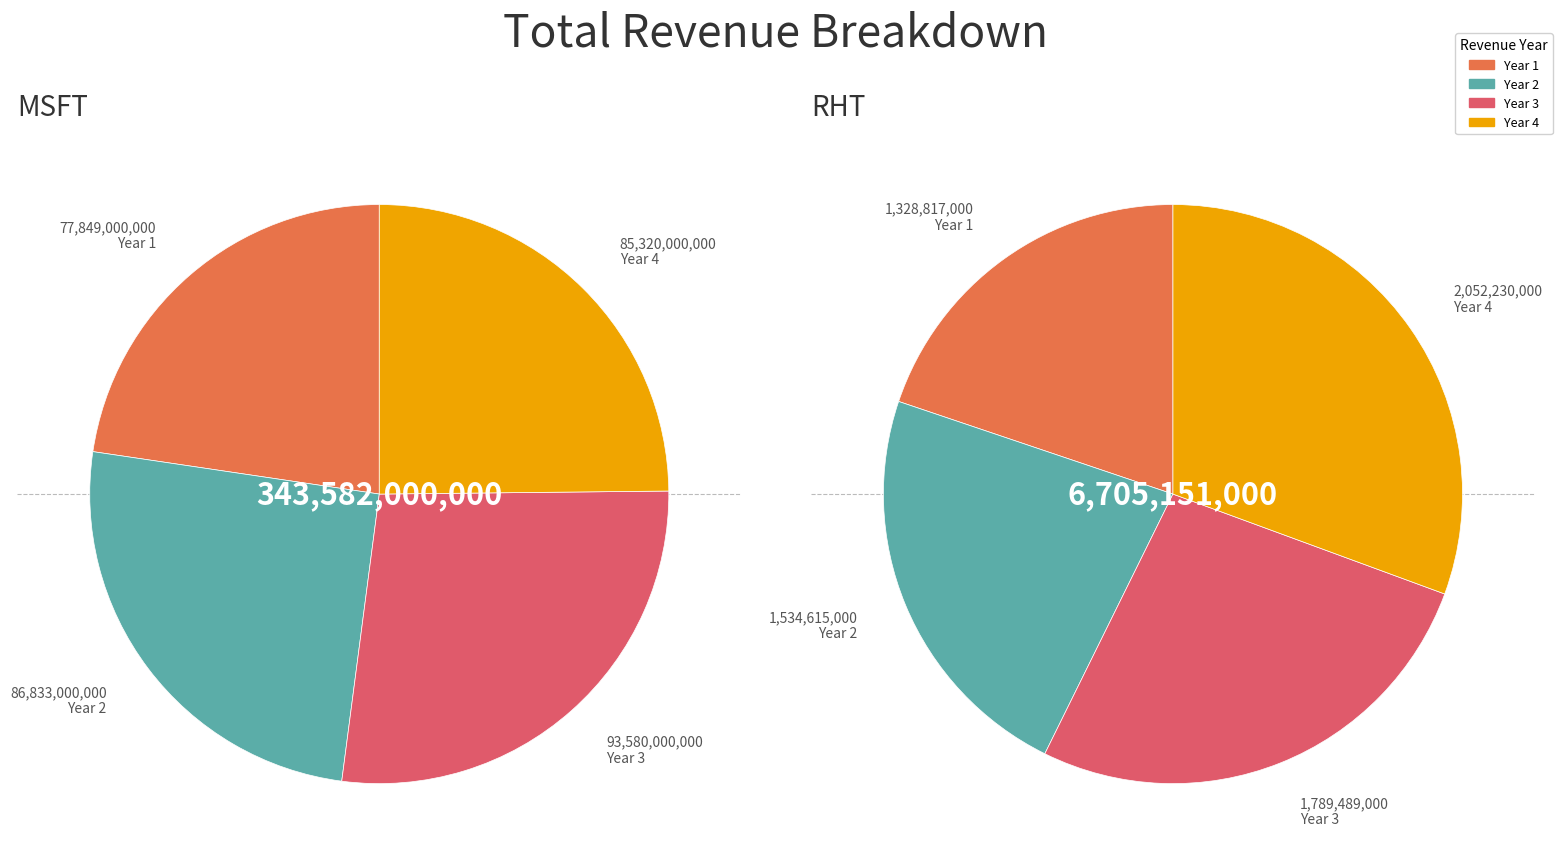

The Year 2 slice represents 25% of the pie. True or false?

True